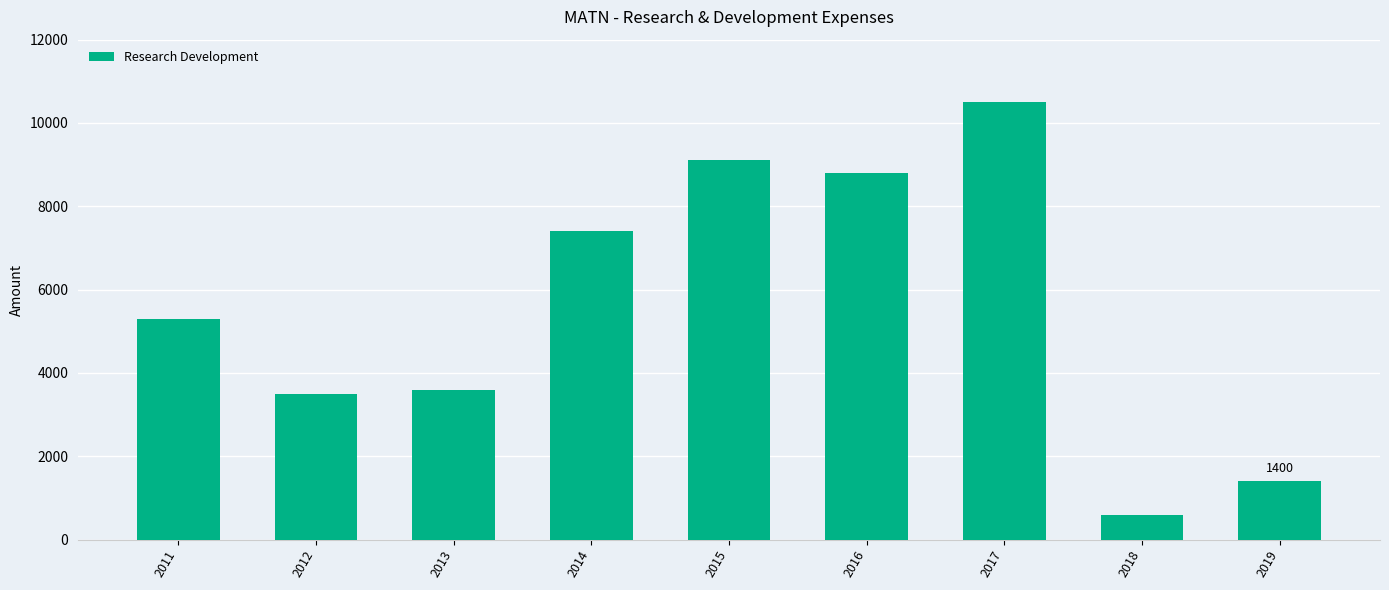

What is the value of the 2nd bar from the left?

3500